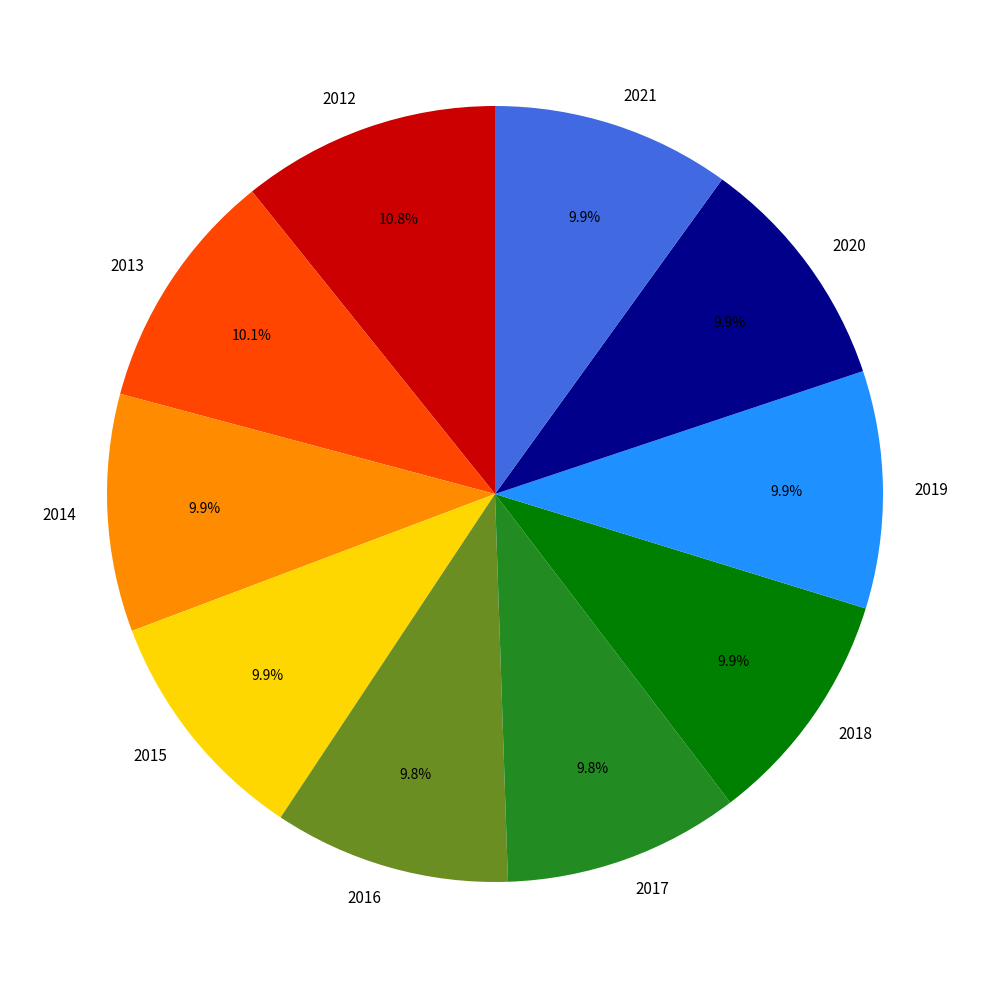

To the nearest percent, what is the combined percentage of 2013 and 2019?

20%